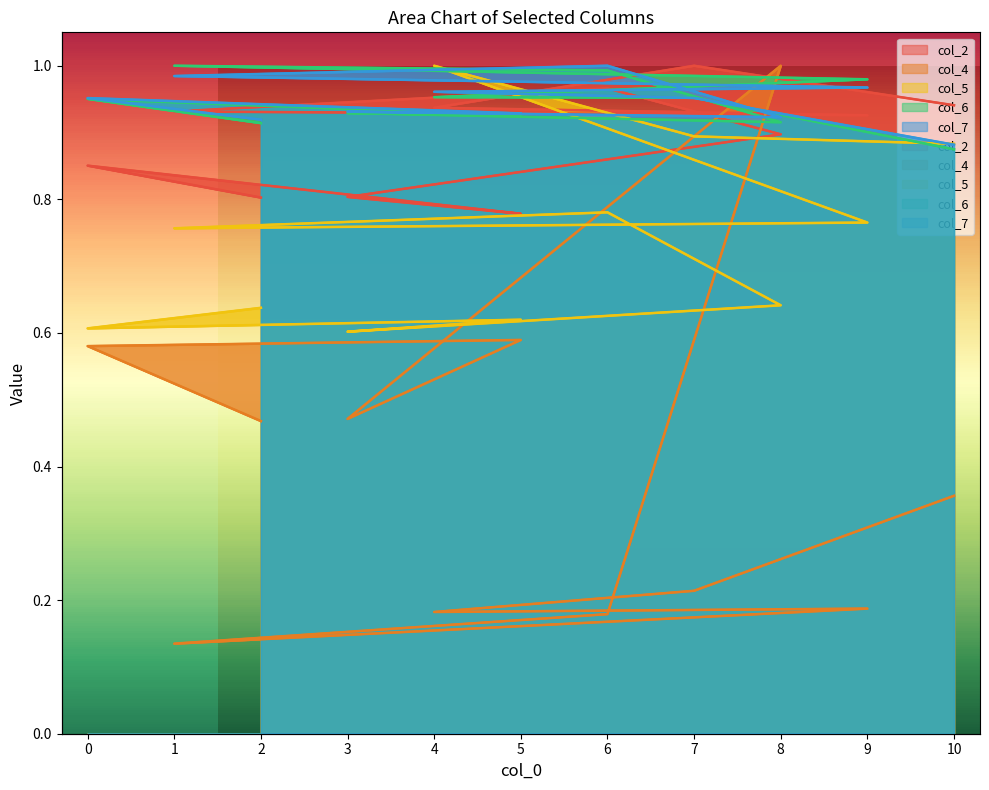

What is the total value across all series at 9?

3.8